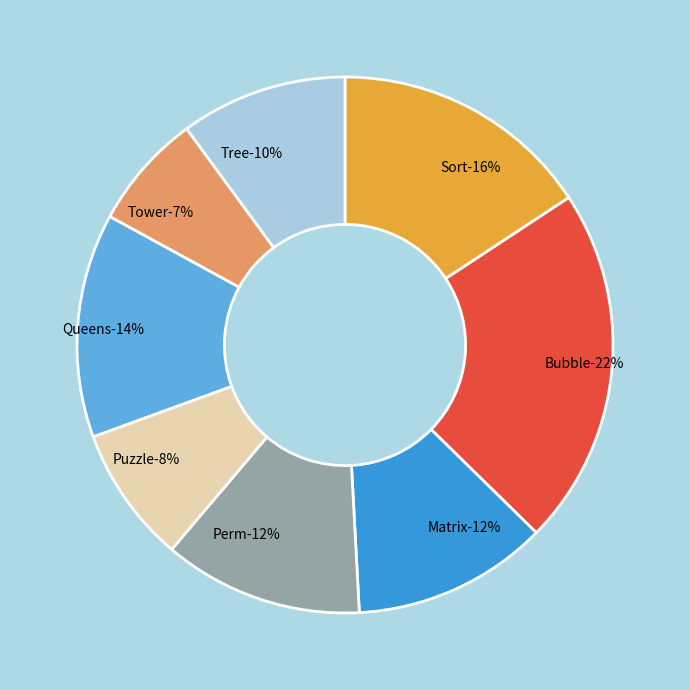

The Matrix slice represents 12% of the pie. True or false?

True